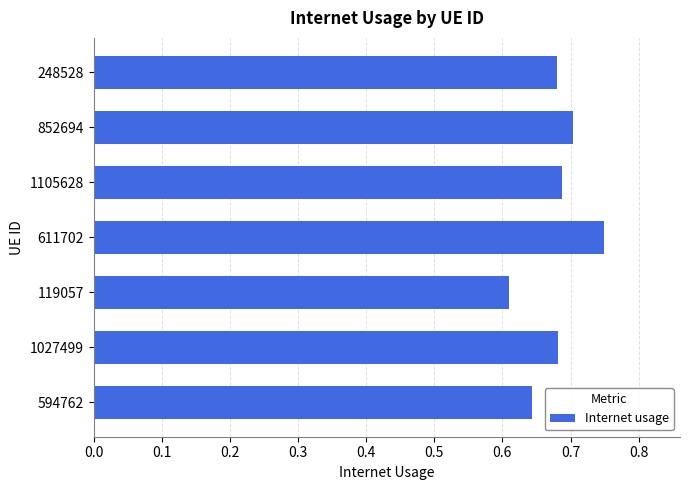

At which label is the value closest to 0?

119057